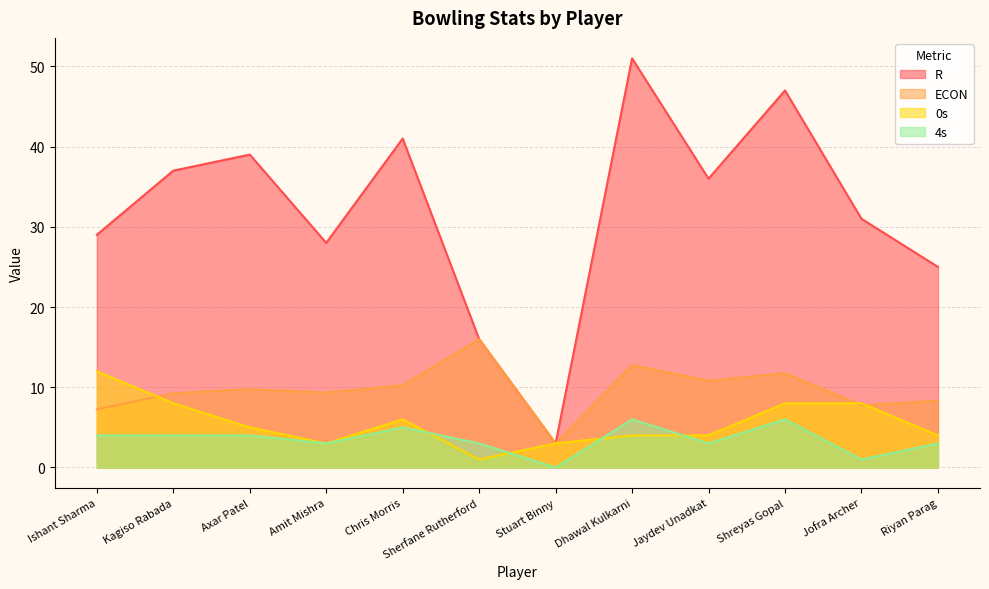

Does the chart display data point markers on the line(s)?

No